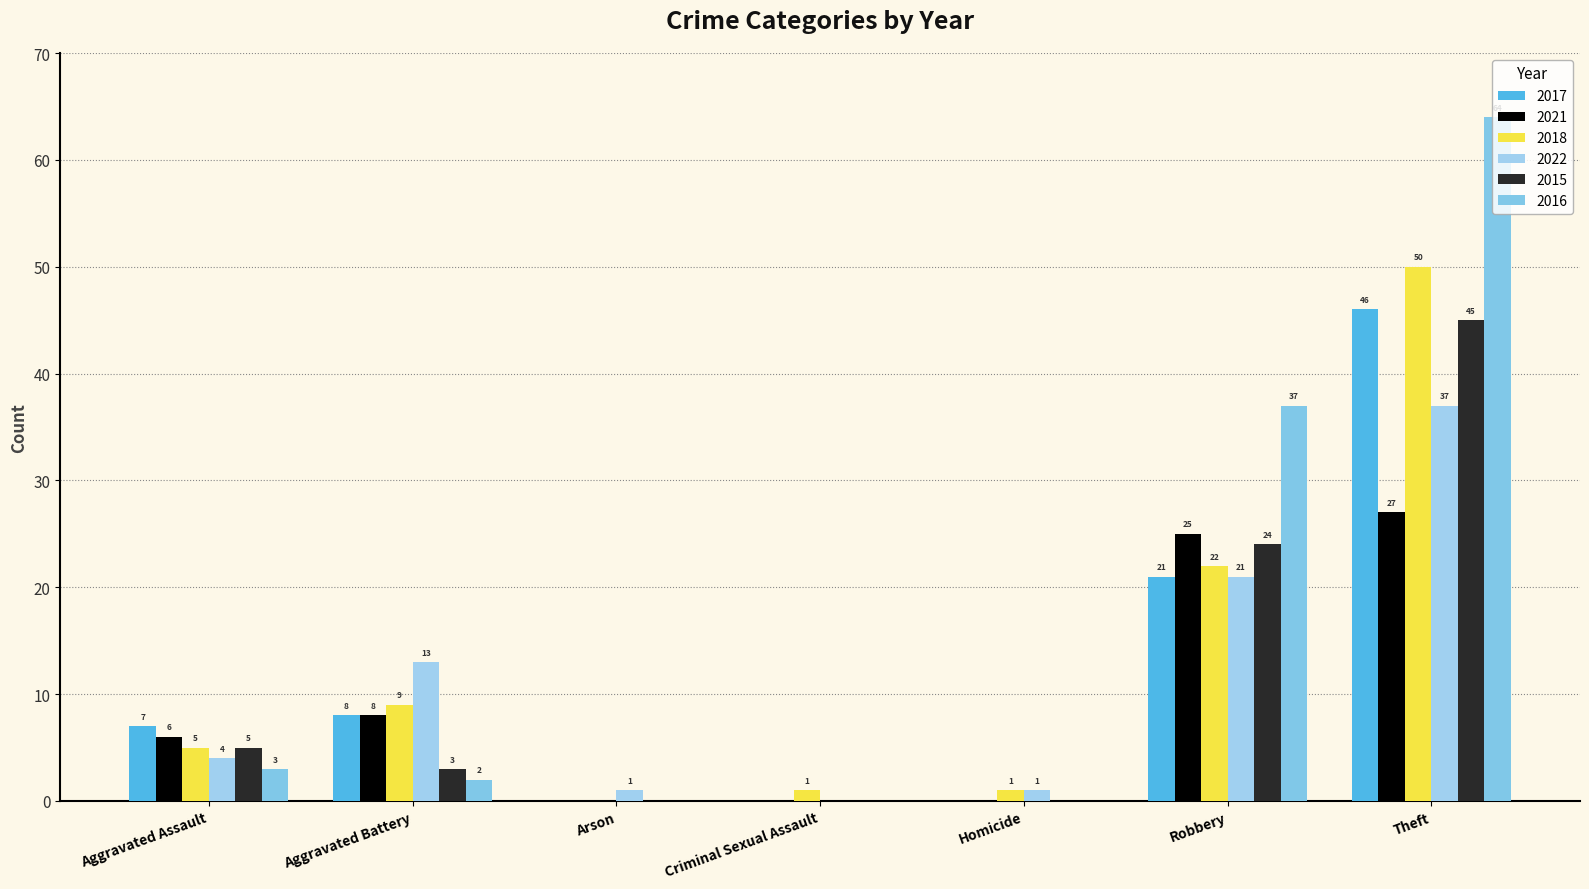

List the series in order of their peak value, highest first.

2016, 2018, 2017, 2015, 2022, 2021